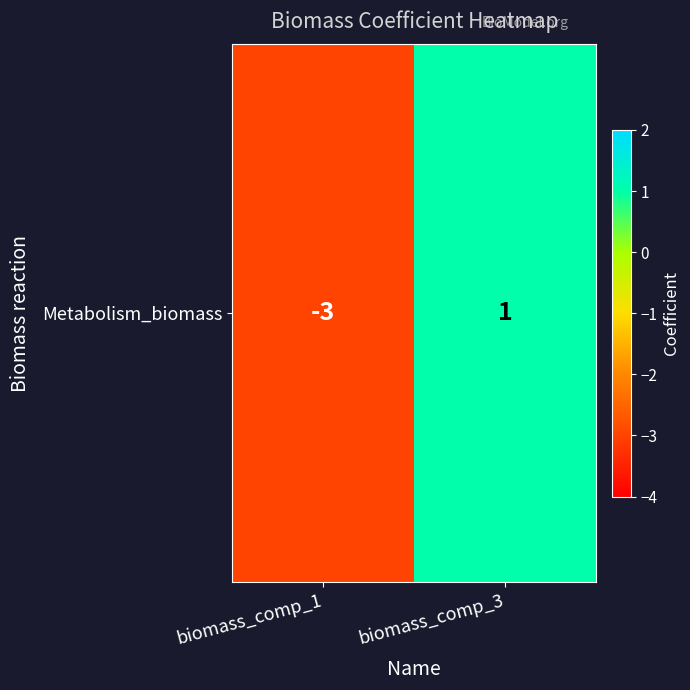

List the labels in order of value, smallest first.

biomass_comp_1, biomass_comp_3